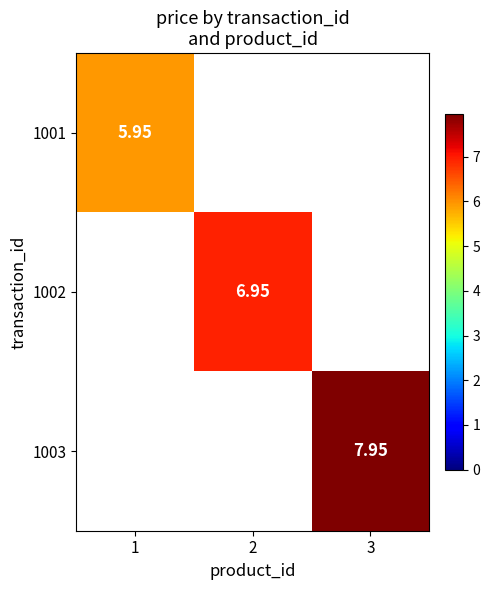

Is the value of 1002 at 2 greater than the value of 1003 at 3?

No